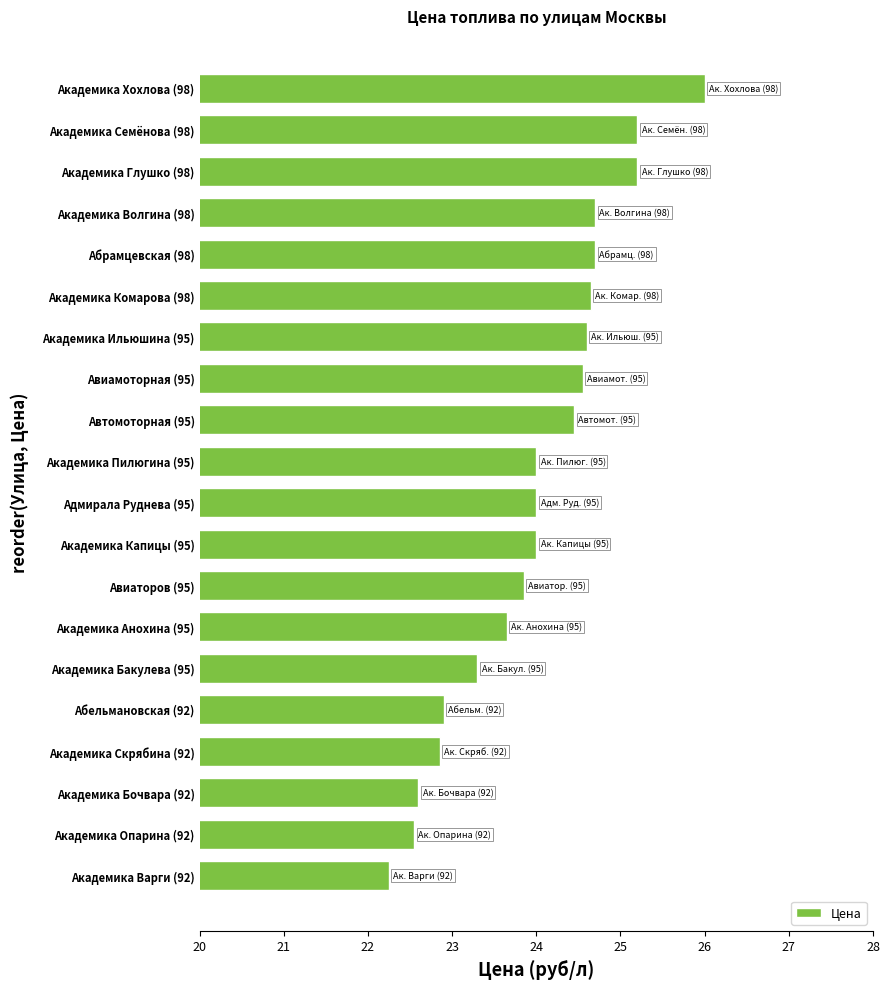

What is the label of the 16th bar from the top?

Абельмановская (92)